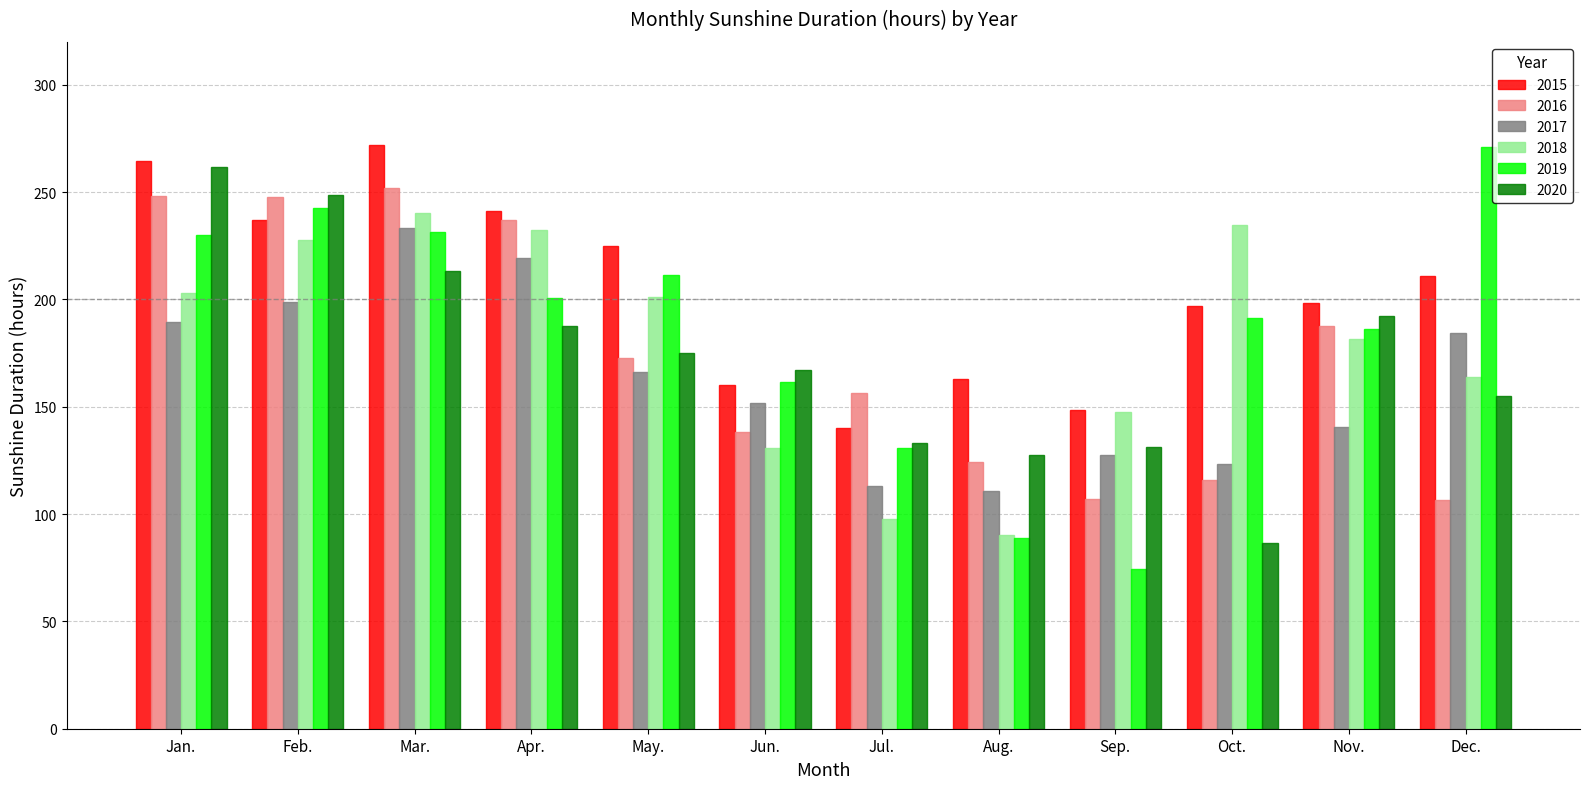

What is the maximum value for 2018?

240.1